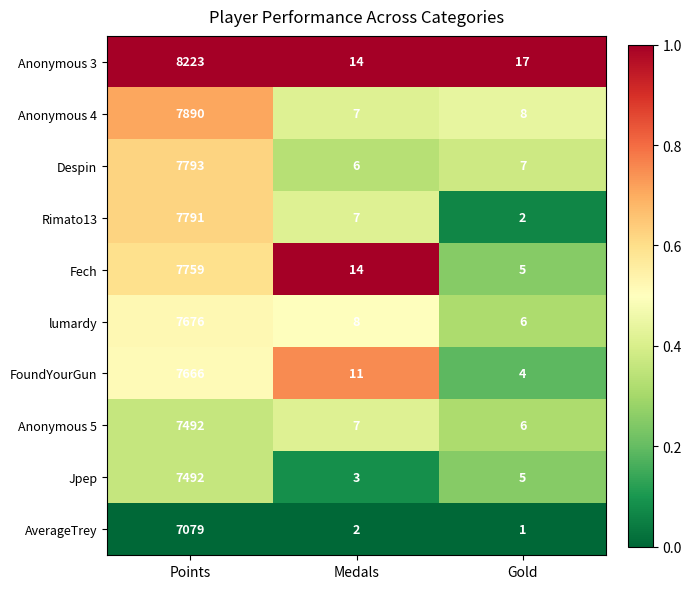

Reading left to right, list all the values displayed in this chart.

Anonymous 3: Points=8223	Medals=14	Gold=17
Anonymous 4: Points=7890	Medals=7	Gold=8
Despin: Points=7793	Medals=6	Gold=7
Rimato13: Points=7791	Medals=7	Gold=2
Fech: Points=7759	Medals=14	Gold=5
lumardy: Points=7676	Medals=8	Gold=6
FoundYourGun: Points=7666	Medals=11	Gold=4
Anonymous 5: Points=7492	Medals=7	Gold=6
Jpep: Points=7492	Medals=3	Gold=5
AverageTrey: Points=7079	Medals=2	Gold=1